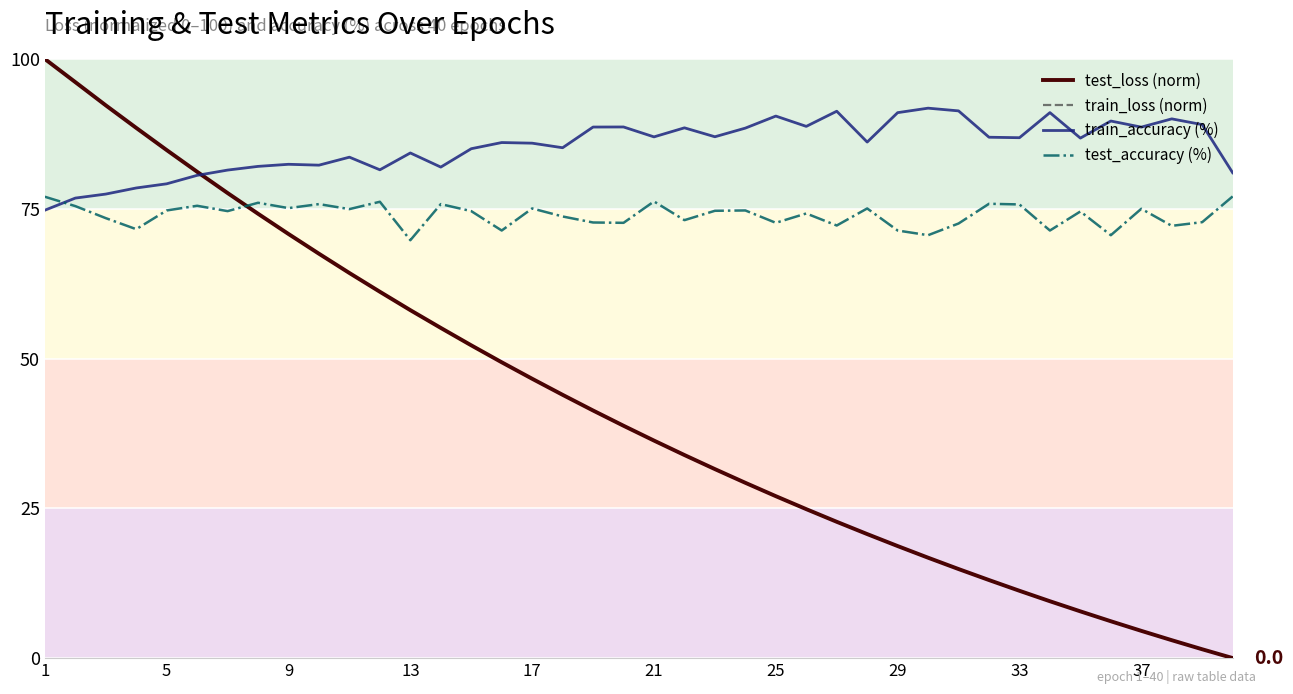

The value of train_accuracy (%) at 29 is 91.0. True or false?

True